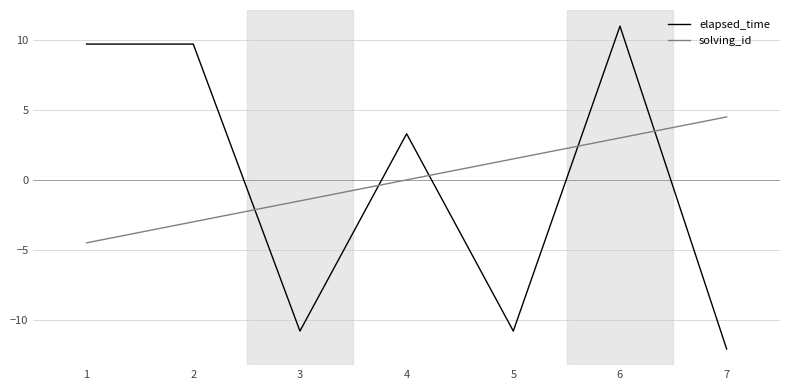

How many values in the elapsed_time series are below 3?

3